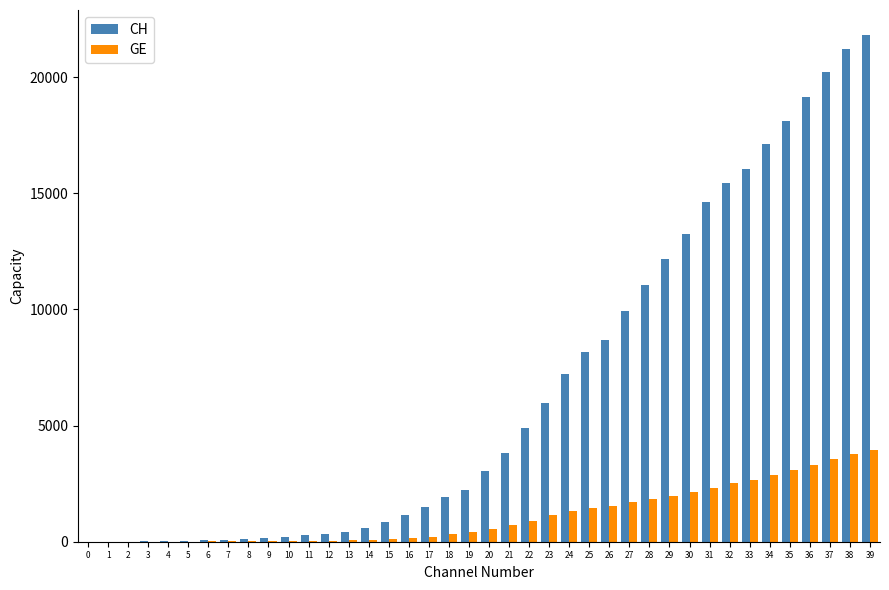

Is the value of CH at 20 greater than the value of GE at 10?

Yes